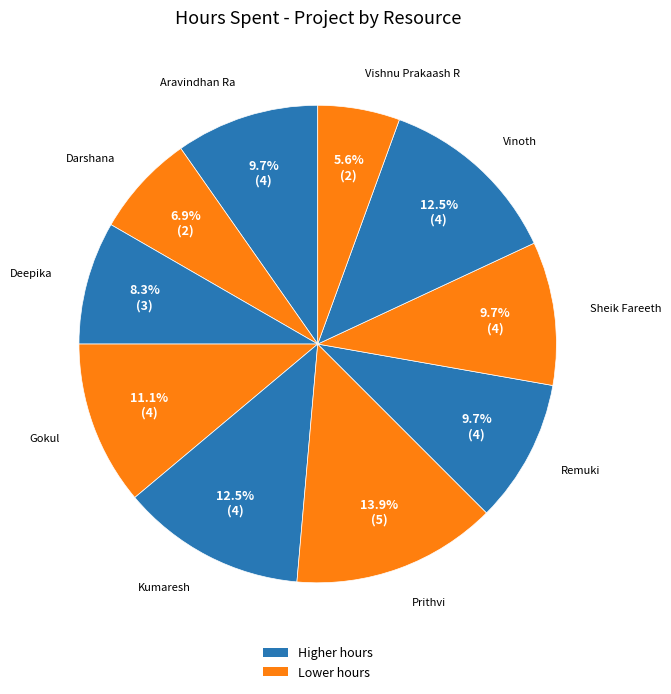

Count the number of slices in the pie.

10